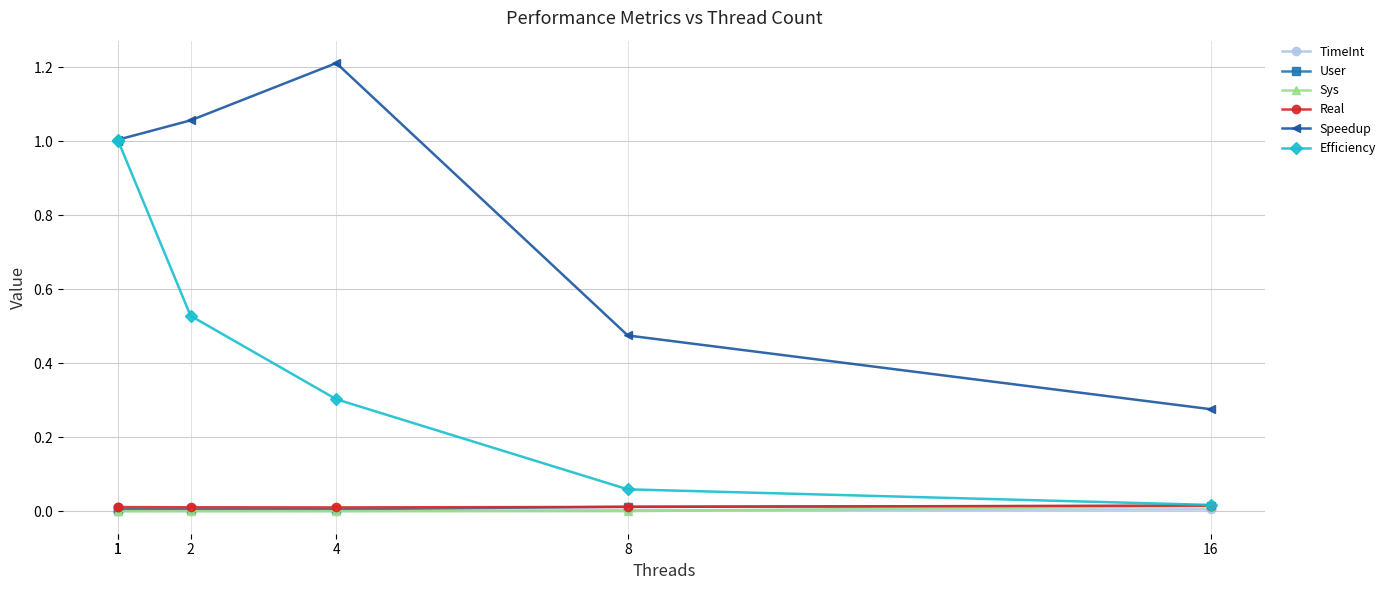

Count the number of data series in this chart.

6